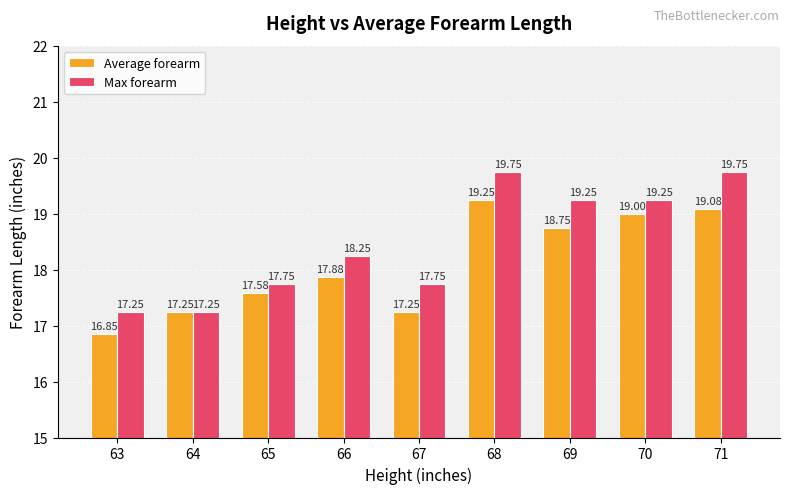

What is the lowest value of the Average forearm series?

16.9